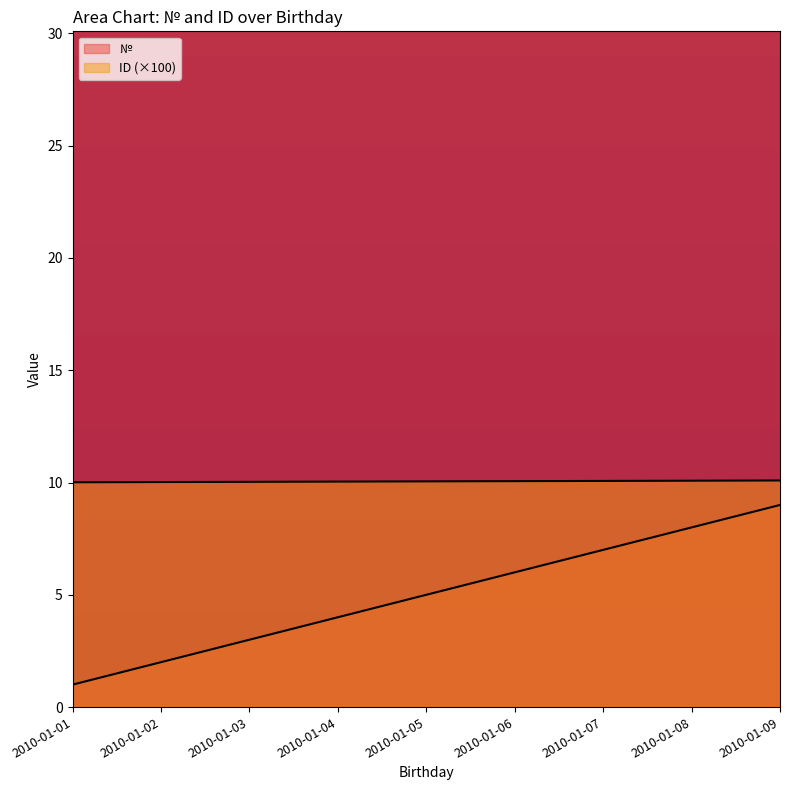

At 2010-01-01, list the series in order from largest to smallest.

ID, №